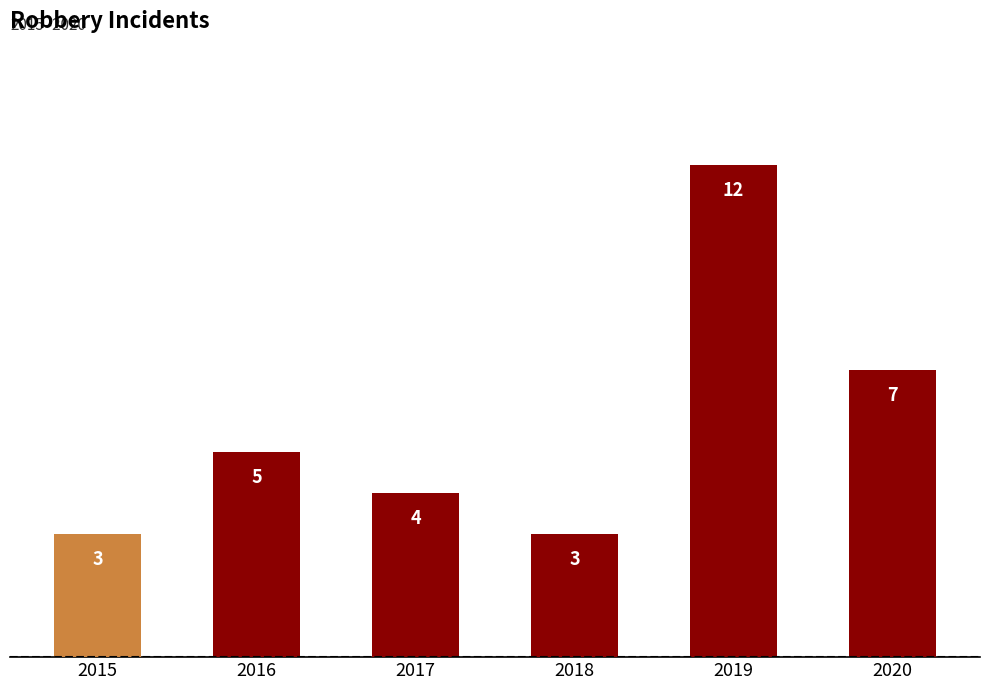

Where is the data nearest to the value 7?

2020